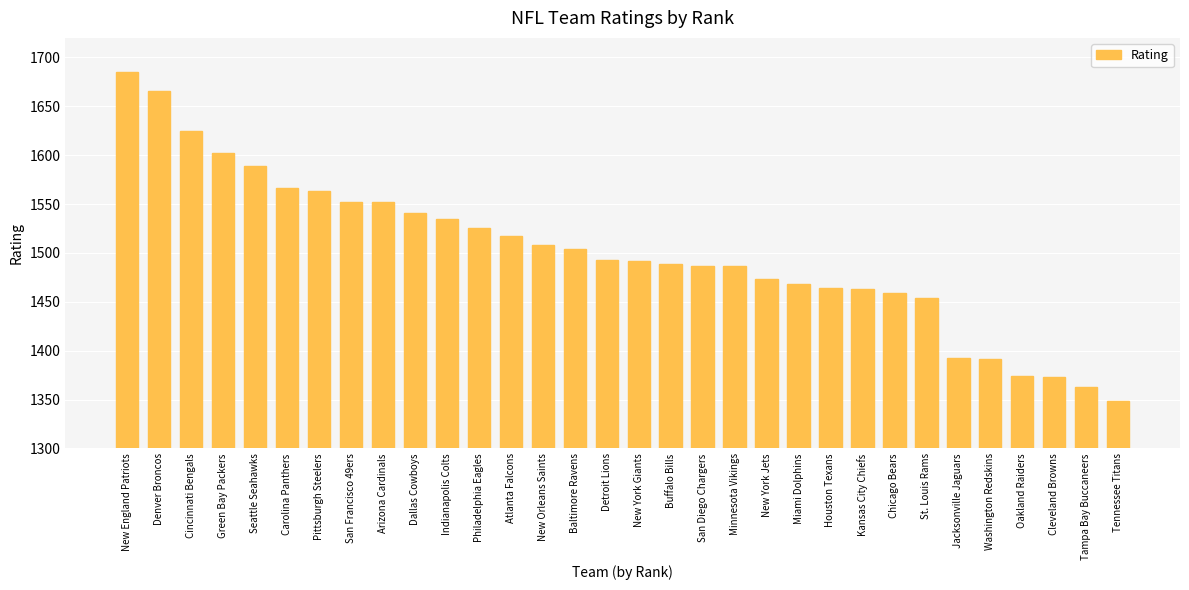

True or false: the data shows 1473.6 at New York Jets.

True